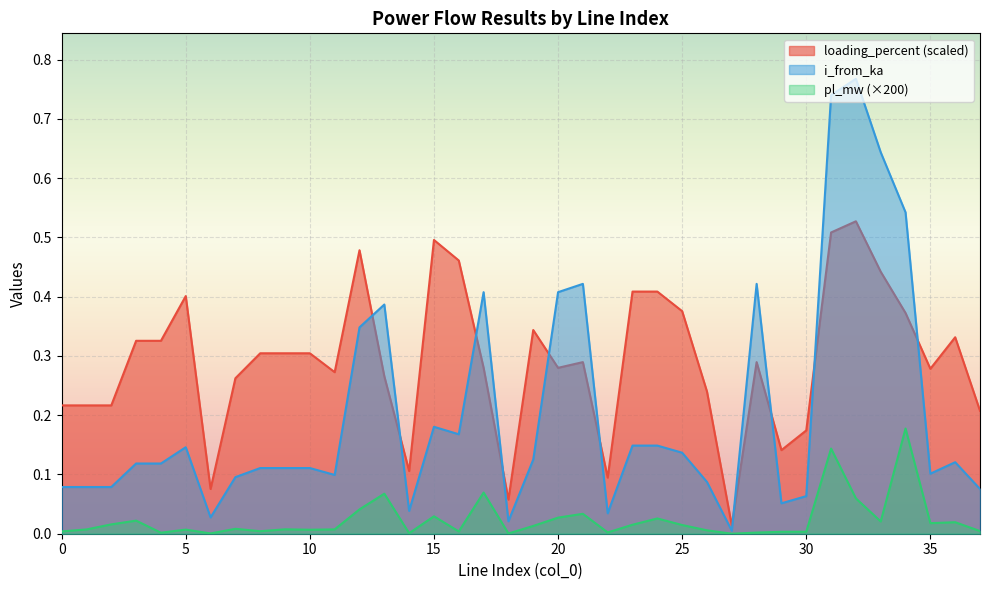

What value does the loading_percent series have at 10?

0.3